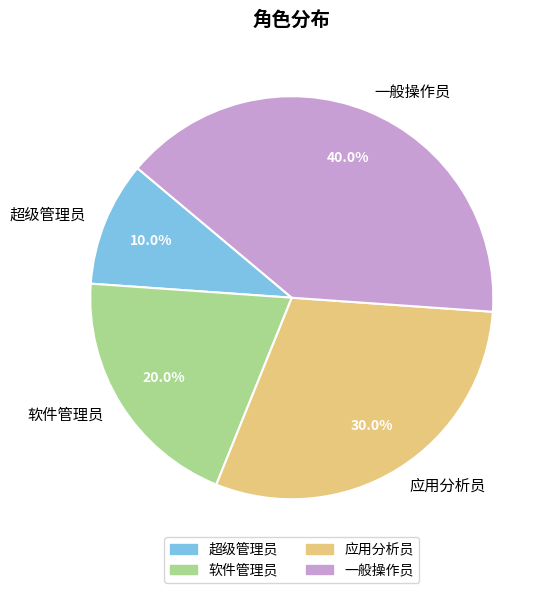

What is the total percentage of 软件管理员 and 超级管理员?

30.0%